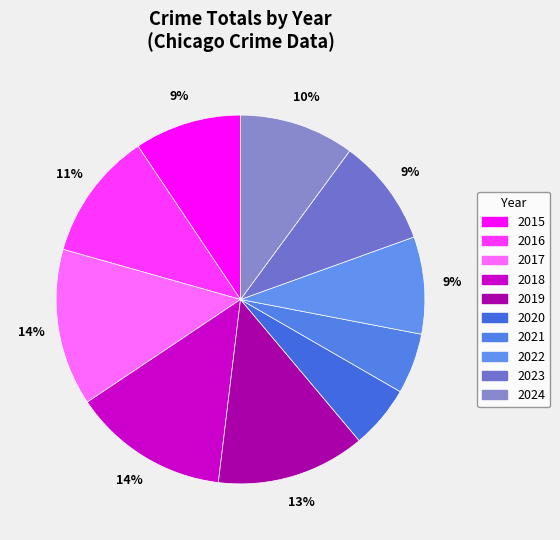

Approximately how many times larger is the value at 2016 compared to 2022?

1.3